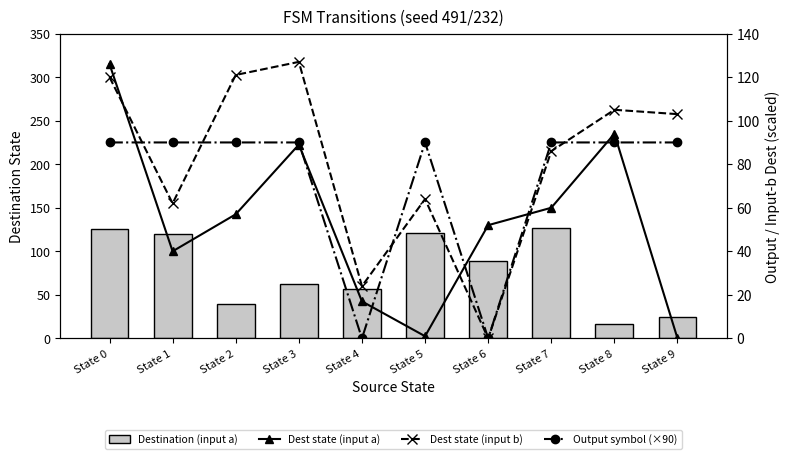

Is it true that Output symbol (×90) equals 139 at State 0?

False